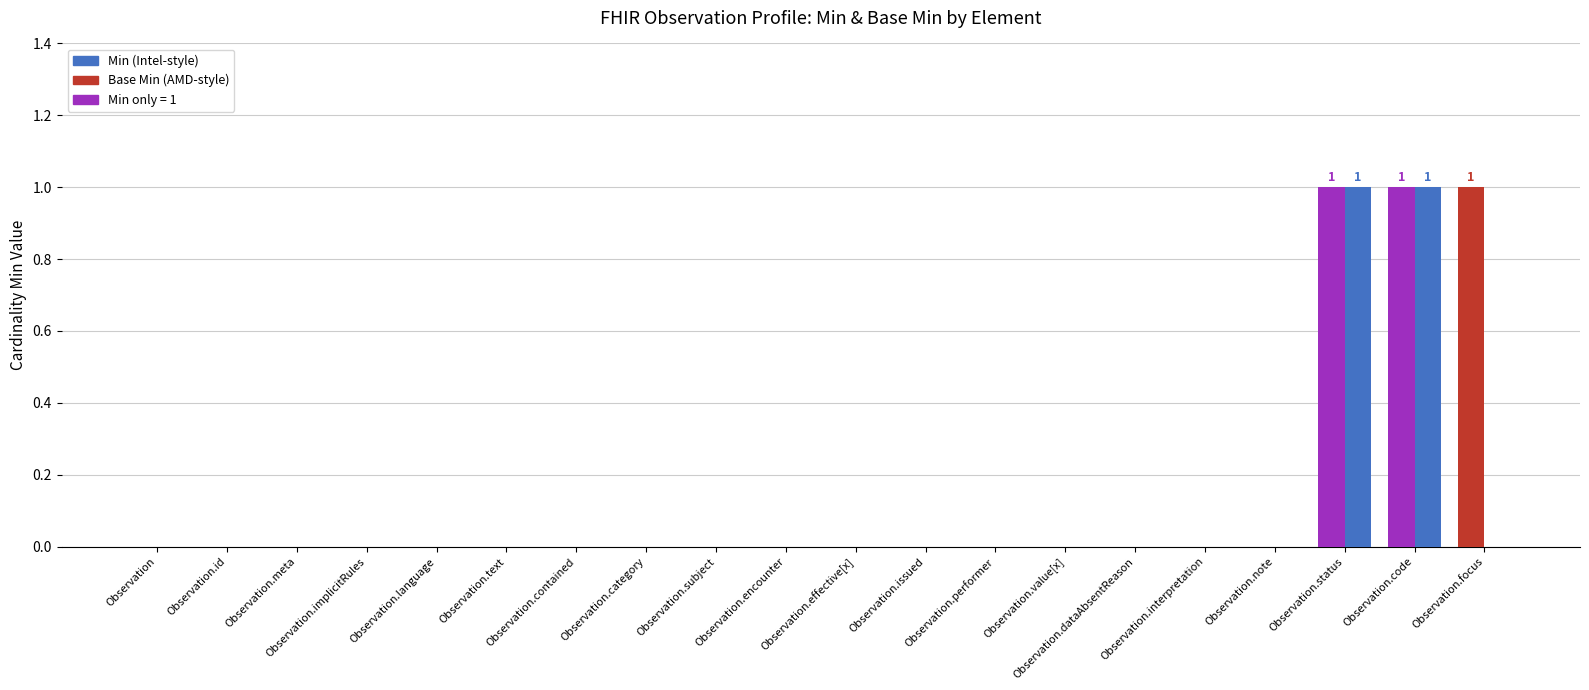

How many distinct data groups are displayed?

2